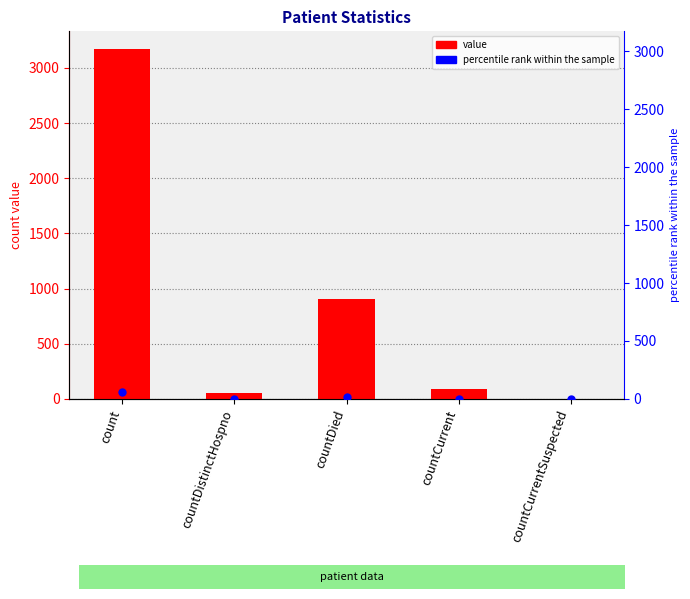

What are all the series names shown in the legend?

value, percentile rank within the sample